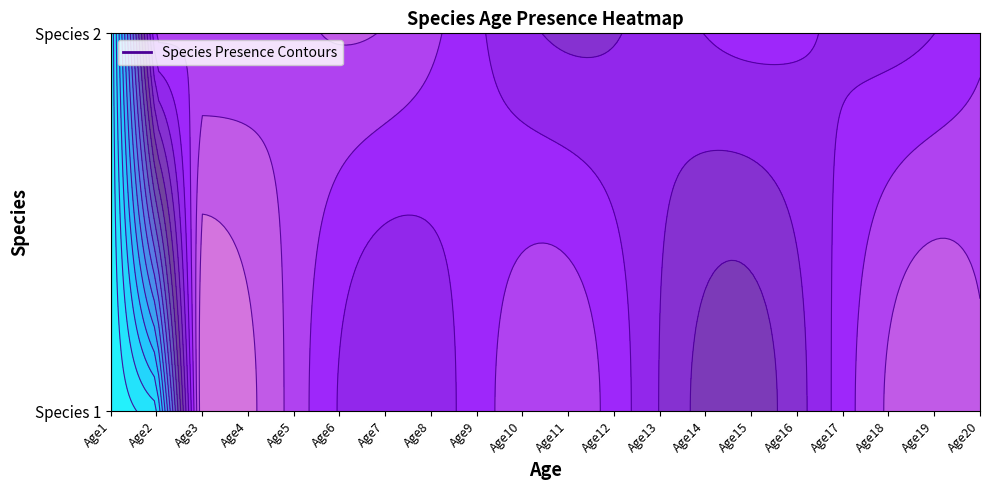

At how many categories does at least one series exceed 0?

19